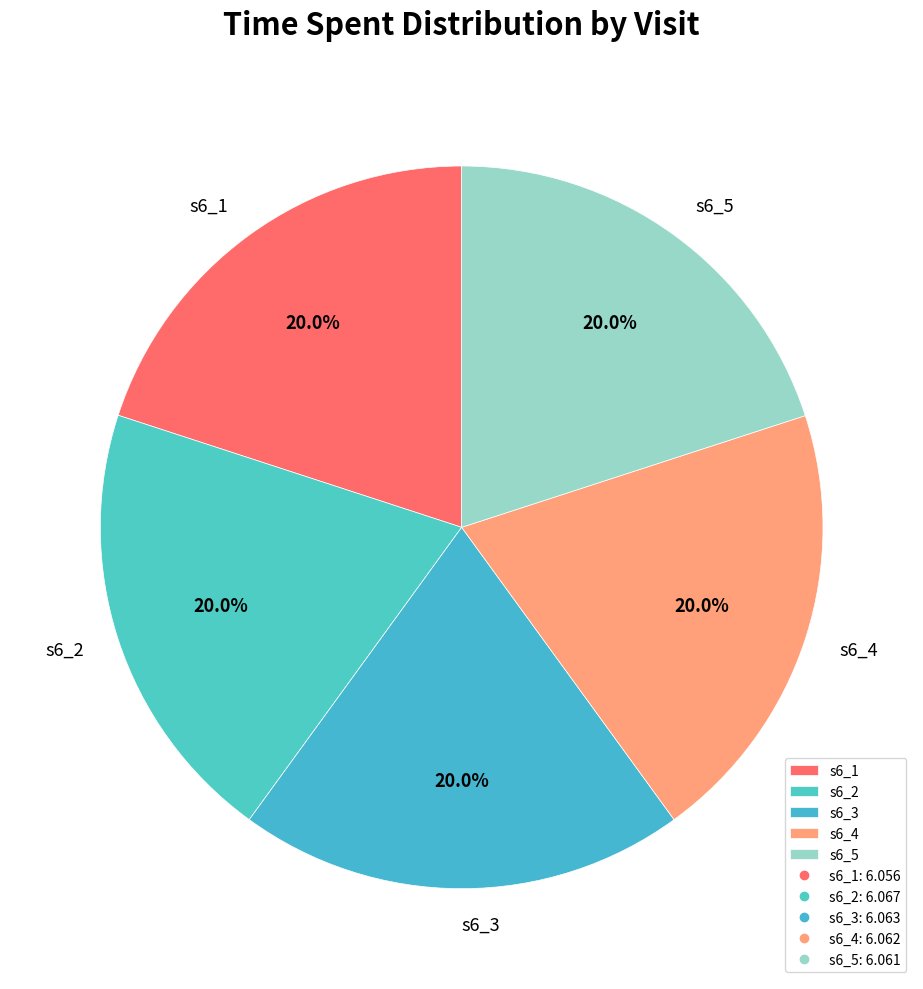

Is the sum of s6_5 and s6_1 greater than half?

No